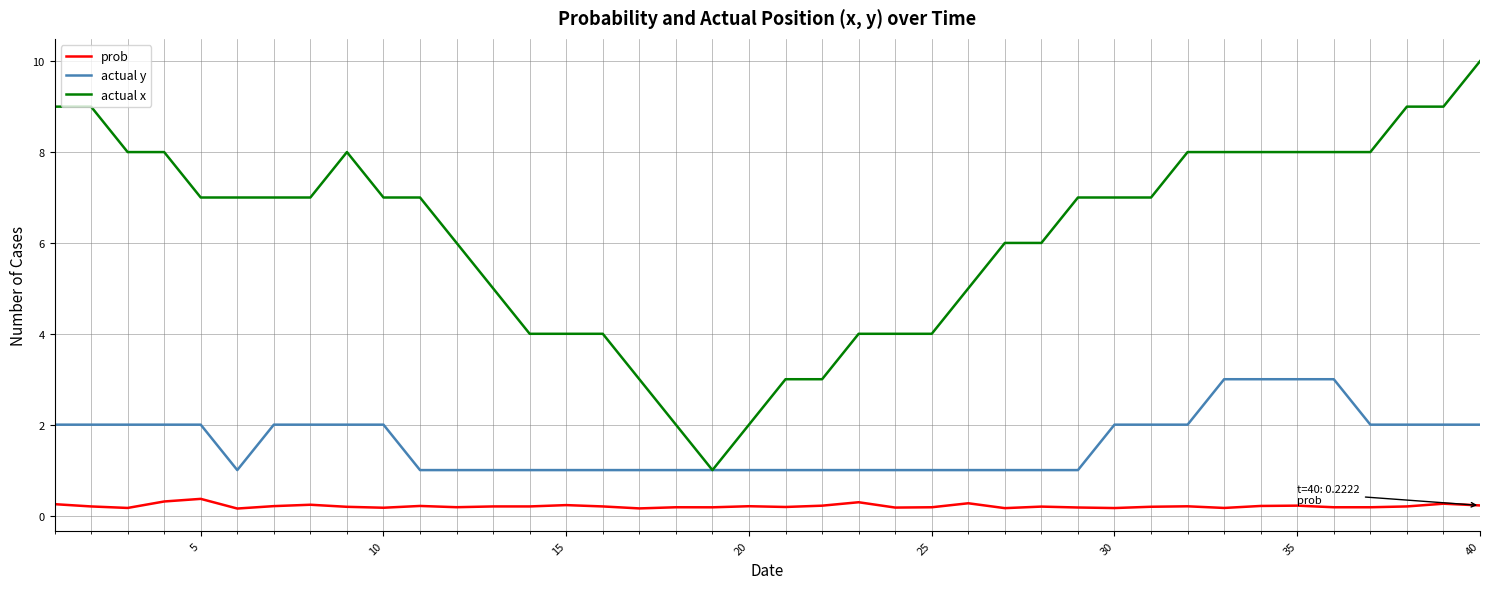

List the series in order of their peak value, lowest first.

prob, actual y, actual x